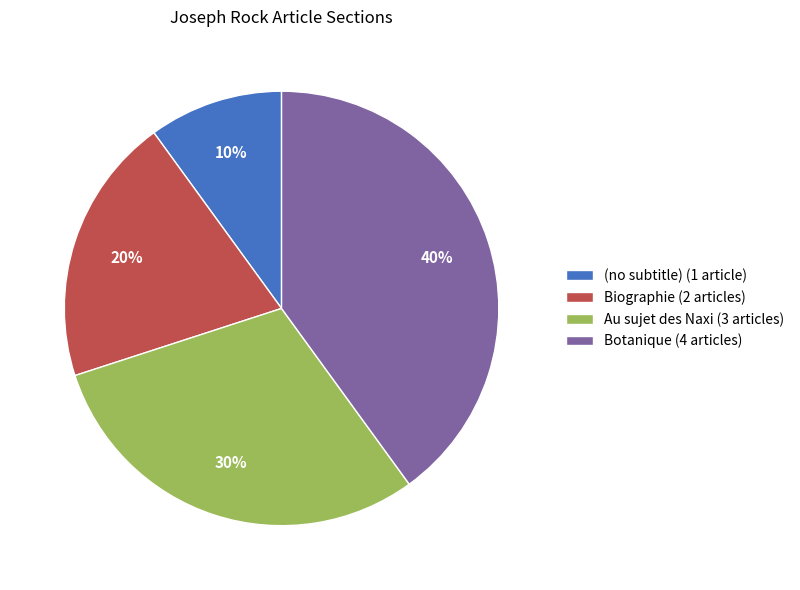

How many slices are in this pie chart?

4